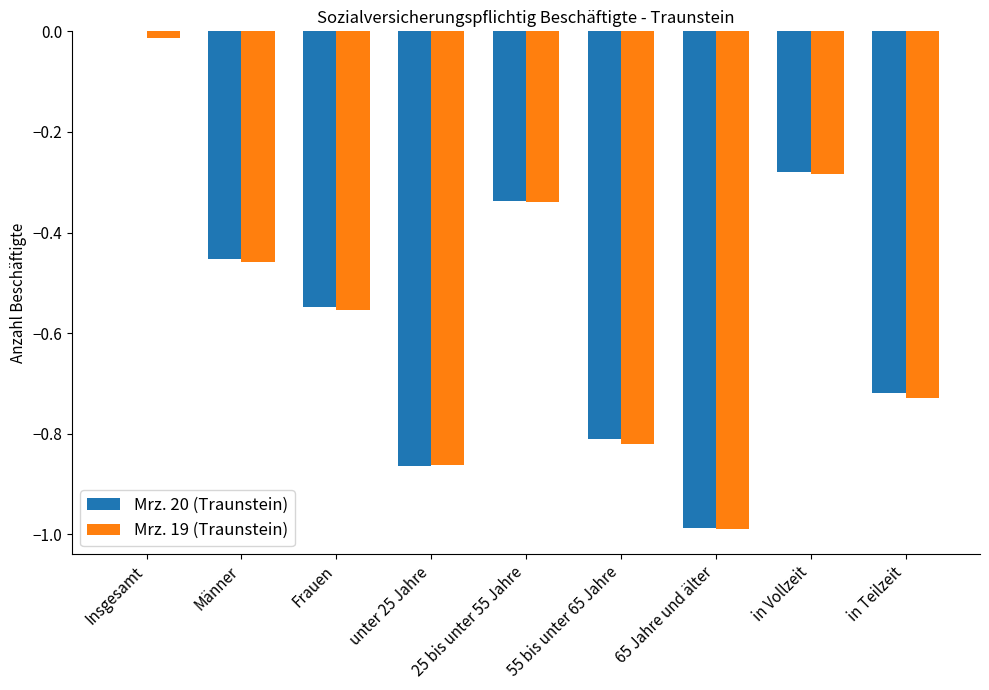

How many Mrz. 20 (Traunstein) values are between 0 and 1?

1